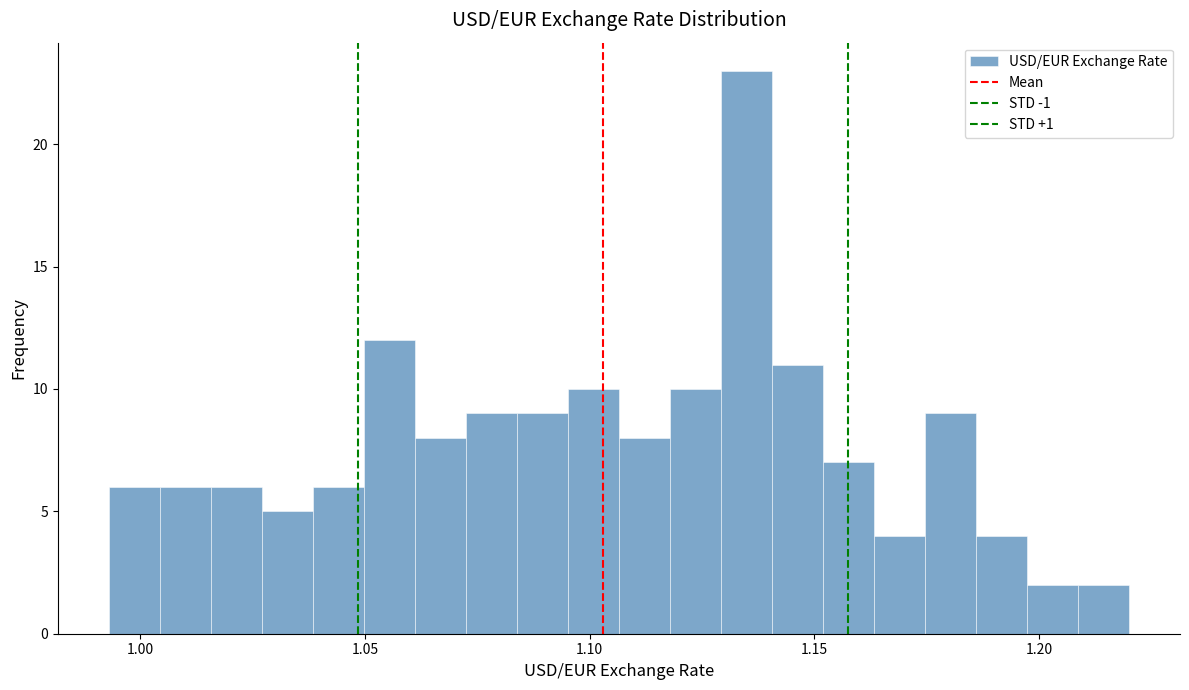

Read against the x-axis, roughly where is the centre of the tallest bar?

1.135